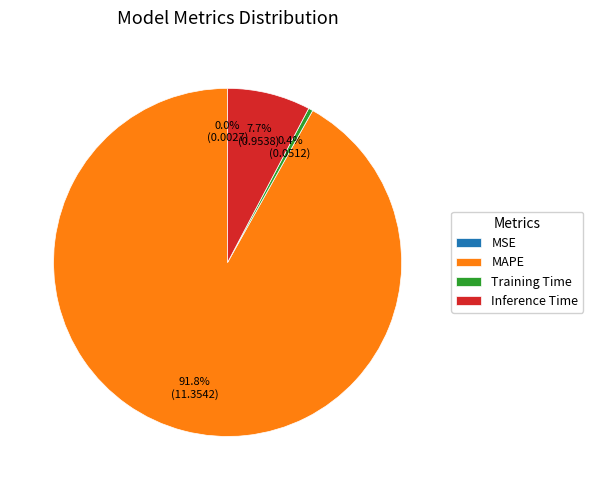

What portion of the pie excludes Inference Time?

92.3%